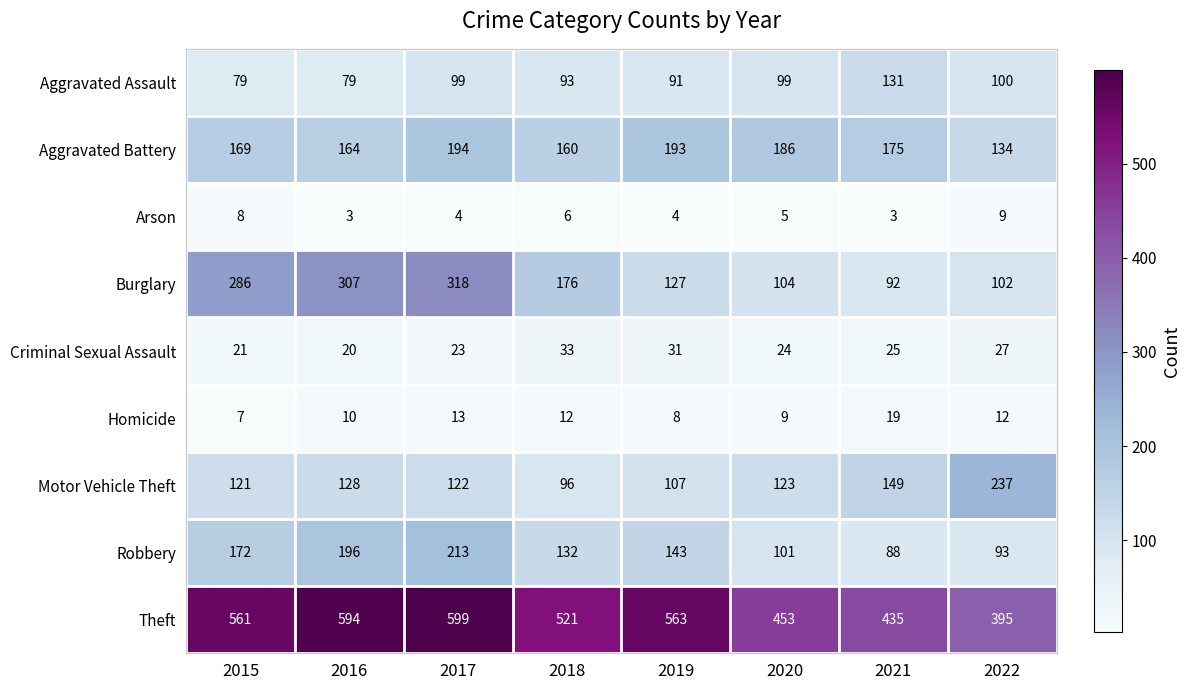

What is the maximum value shown in the chart?

599